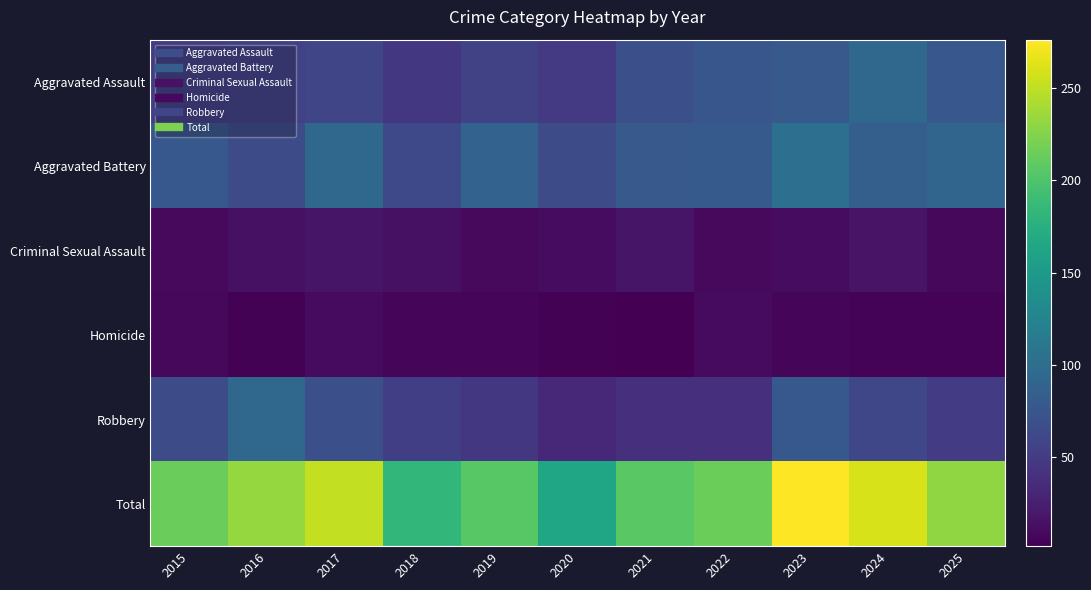

How many categories are shown in the chart?

11